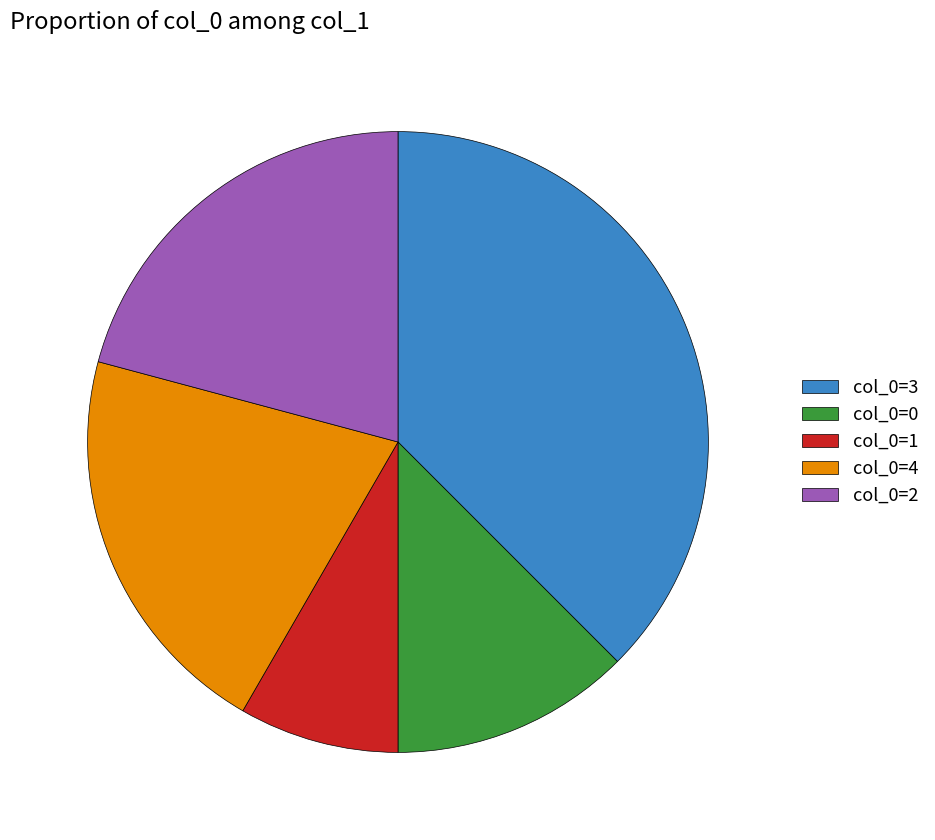

True or false: col_0=4 accounts for 21% of the total.

True